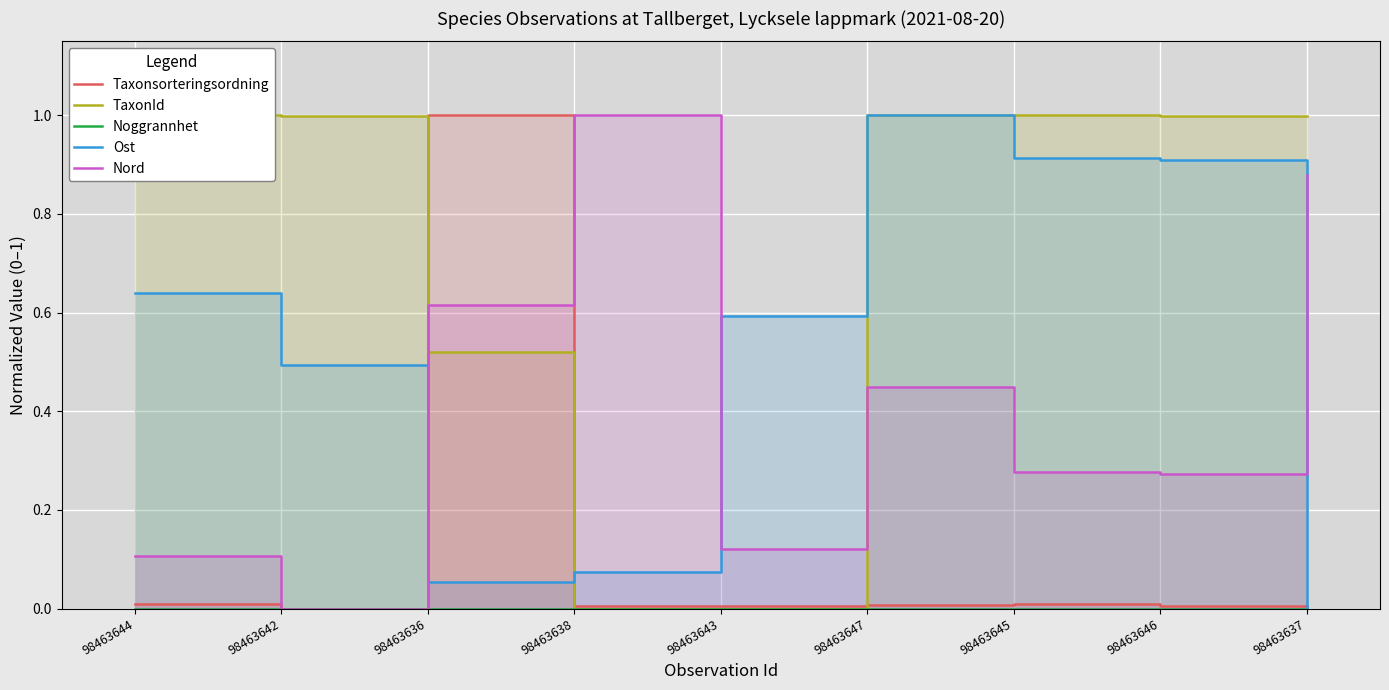

What is the difference between the maximum and minimum values in the Ost series?

1.0